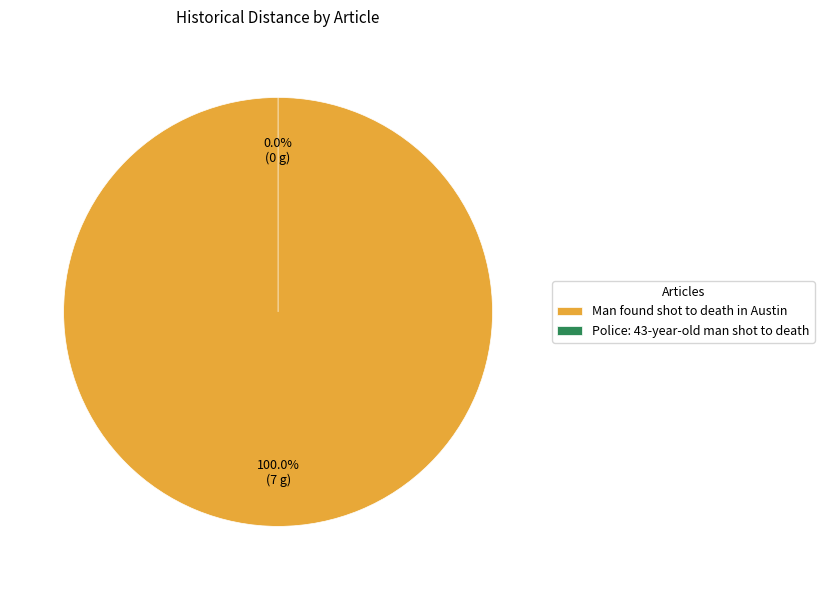

To the nearest percent, what portion does Man found shot to death in Austin represent?

100%